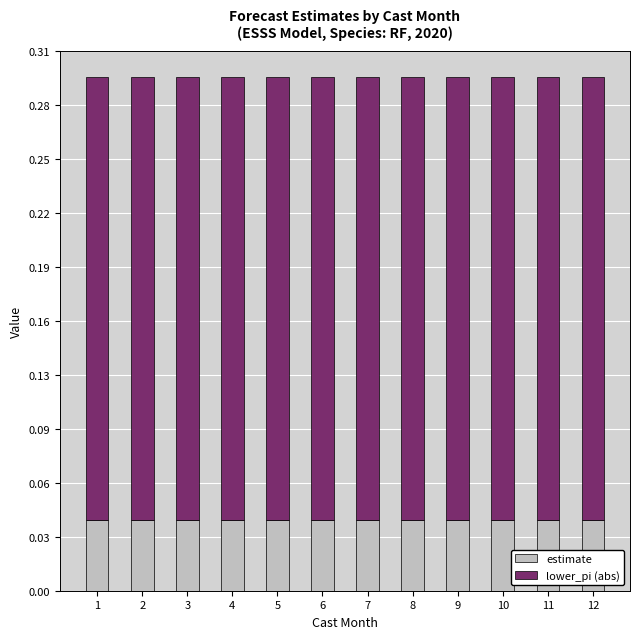

Are the bars grouped side by side (vs. stacked)?

No